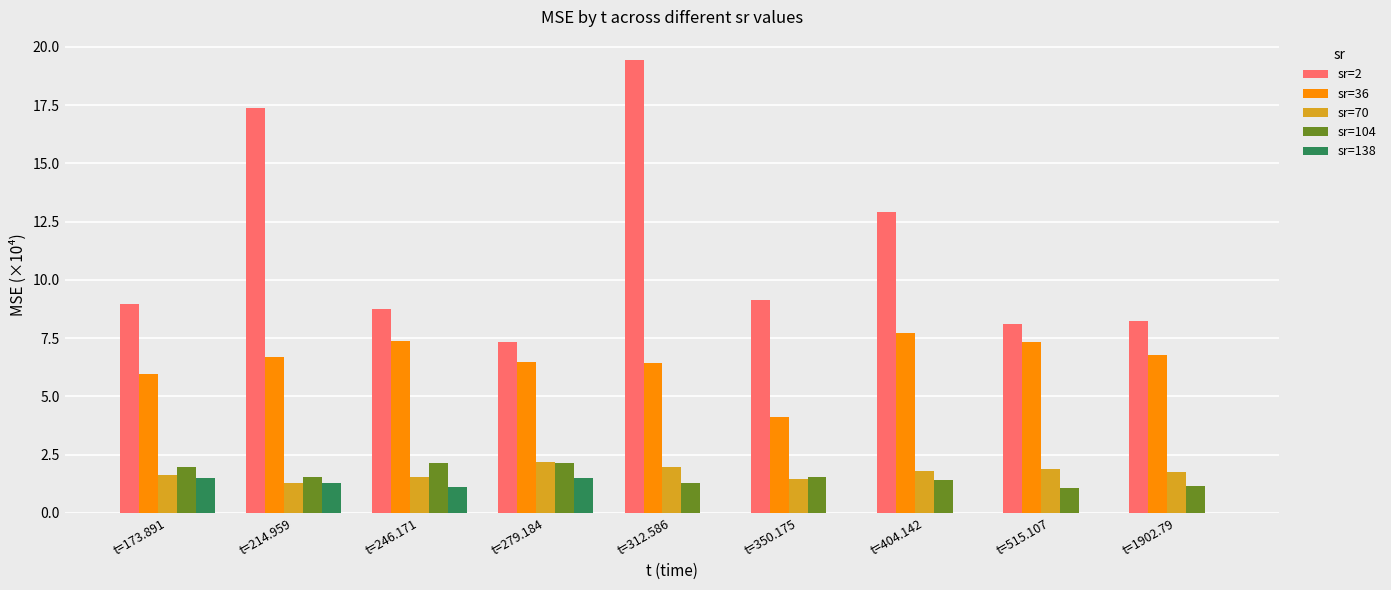

At which label does sr=36 reach its peak?

t=404.142